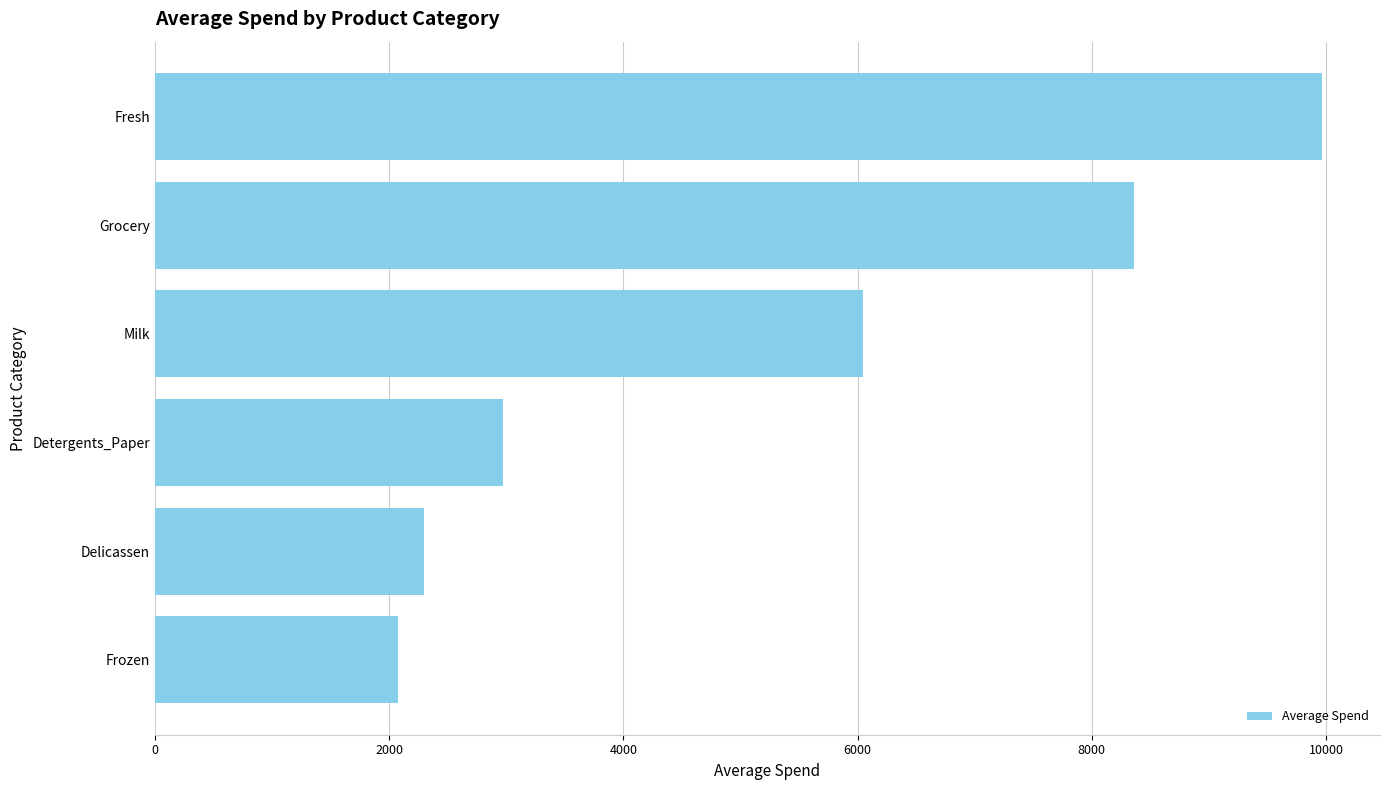

Between Milk and Delicassen, which is larger?

Milk